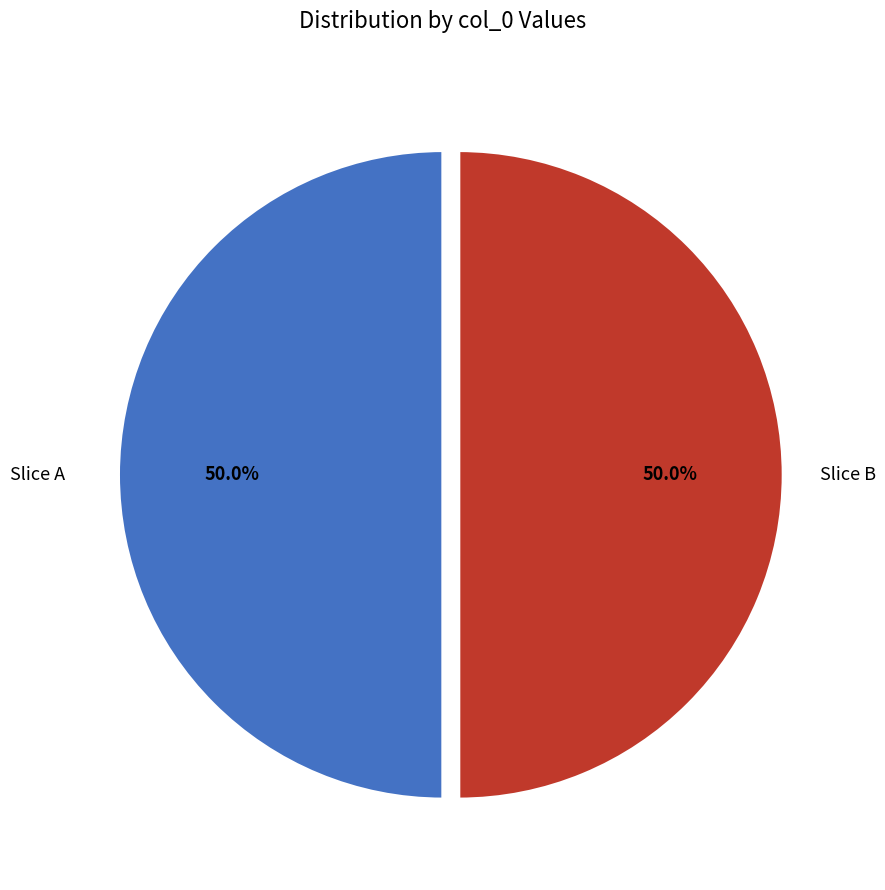

To the nearest percent, what is the average slice percentage?

50%